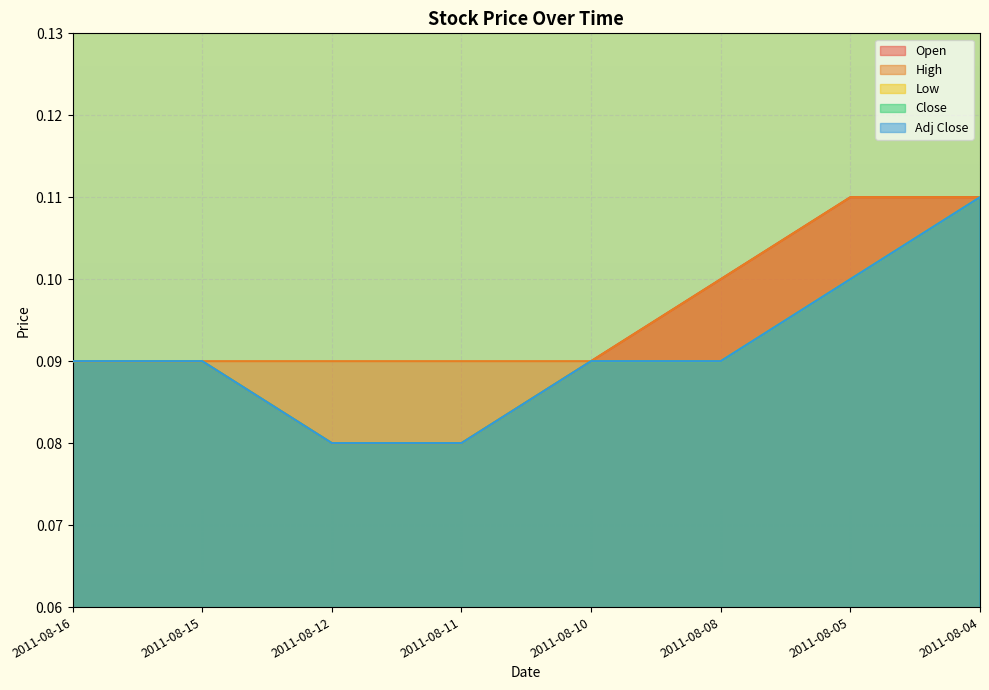

True or false: High and Close intersect in this chart.

False